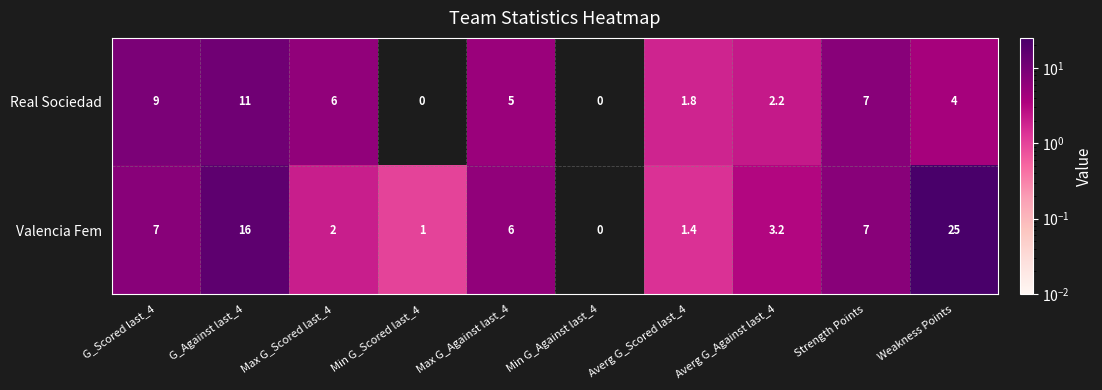

What is the average value of the Real Sociedad series?

4.6